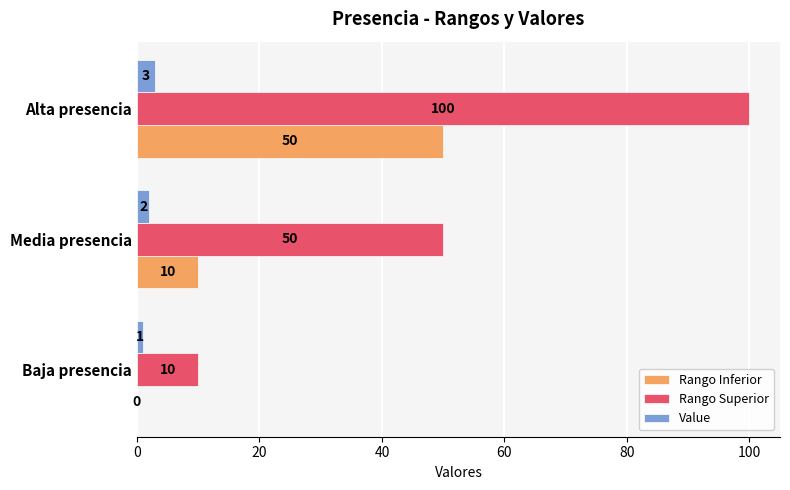

Read the Rango Superior value at Alta presencia, to the nearest 5.

100